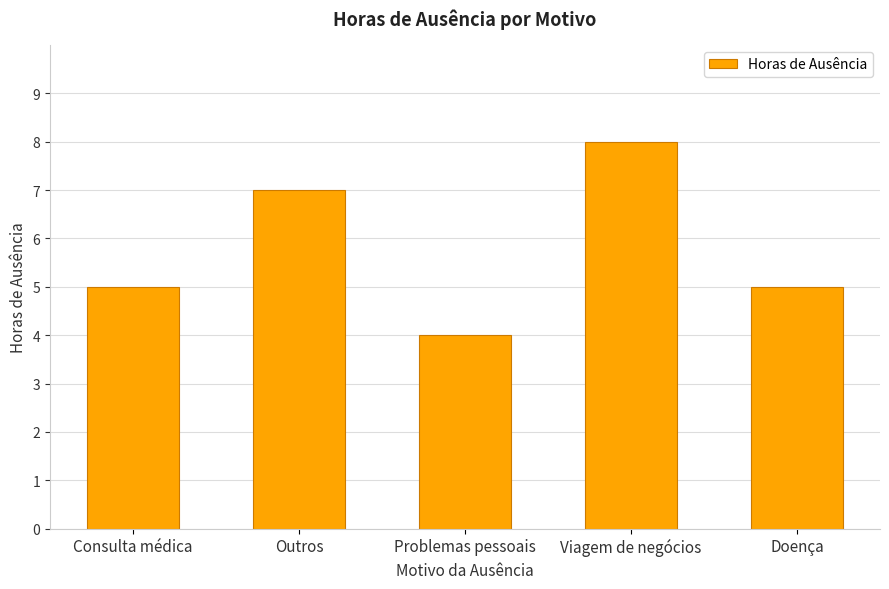

Read the value at Viagem de negócios.

8